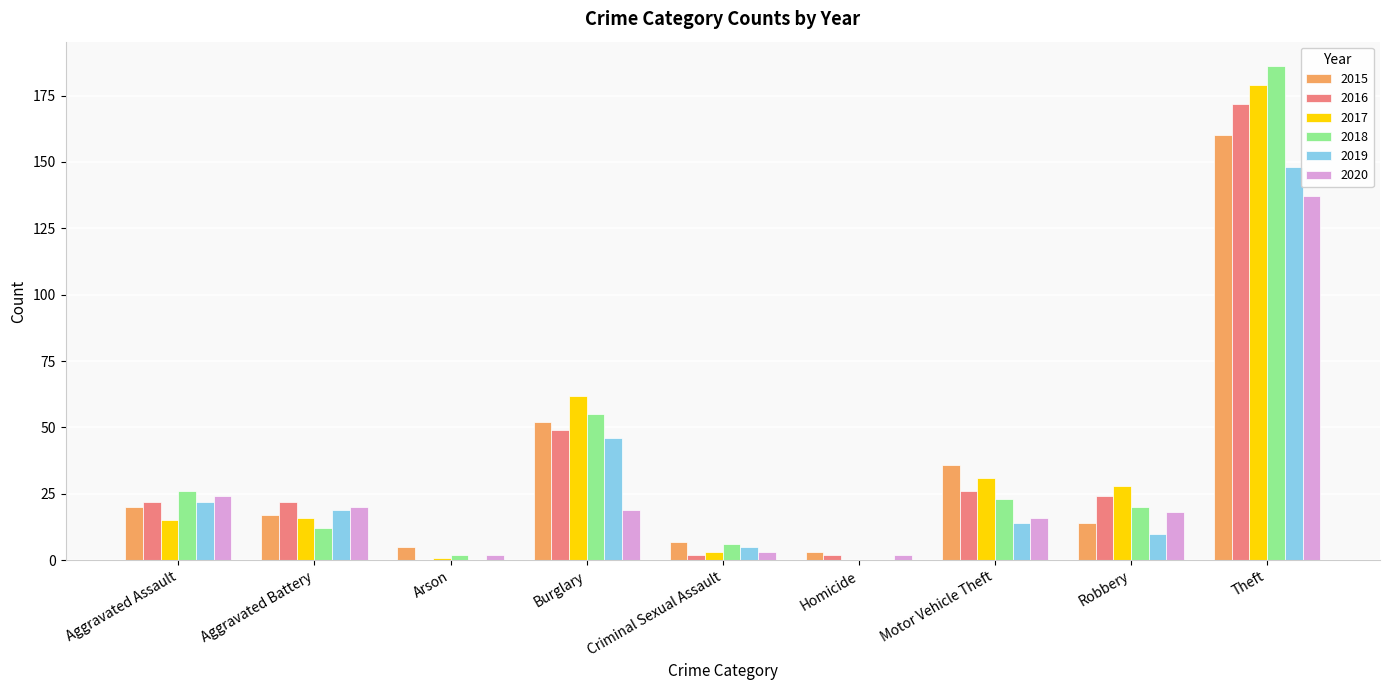

Count the number of categories in the chart.

9